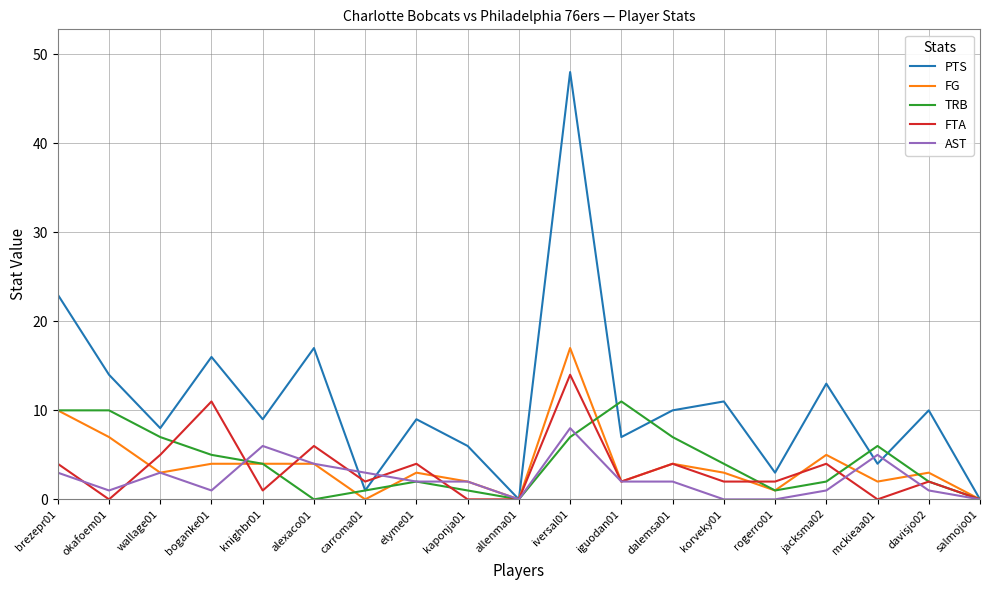

Which series has the largest total across all categories?

PTS